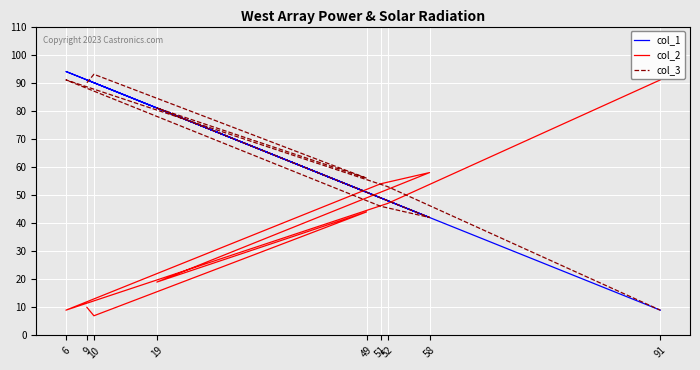

At which label does col_2 reach its peak?

91